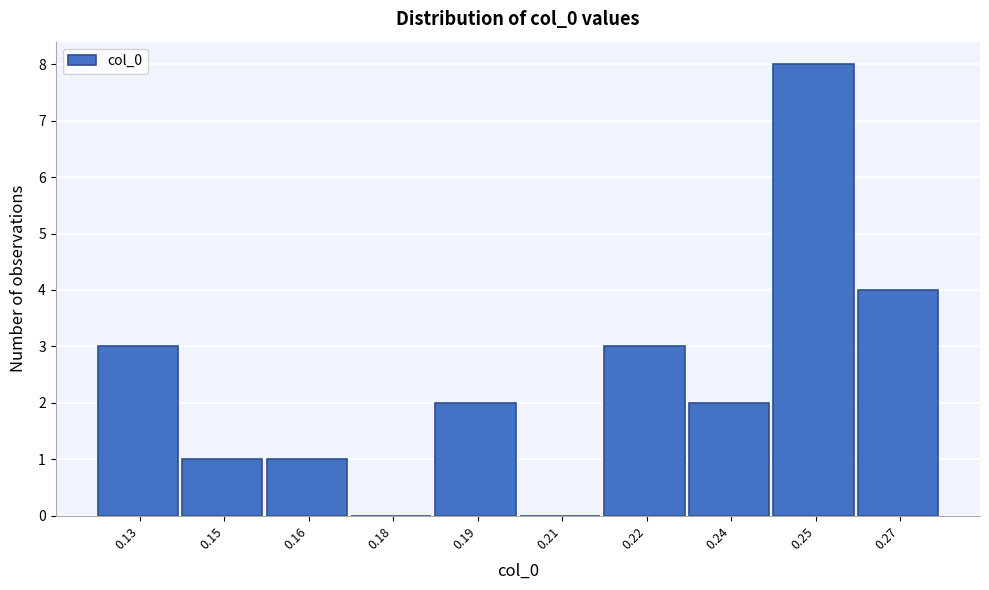

Reading right to left, transcribe all the data shown in this chart.

0.27=4	0.25=8	0.24=2	0.22=3	0.21=0	0.19=2	0.18=0	0.16=1	0.15=1	0.13=3